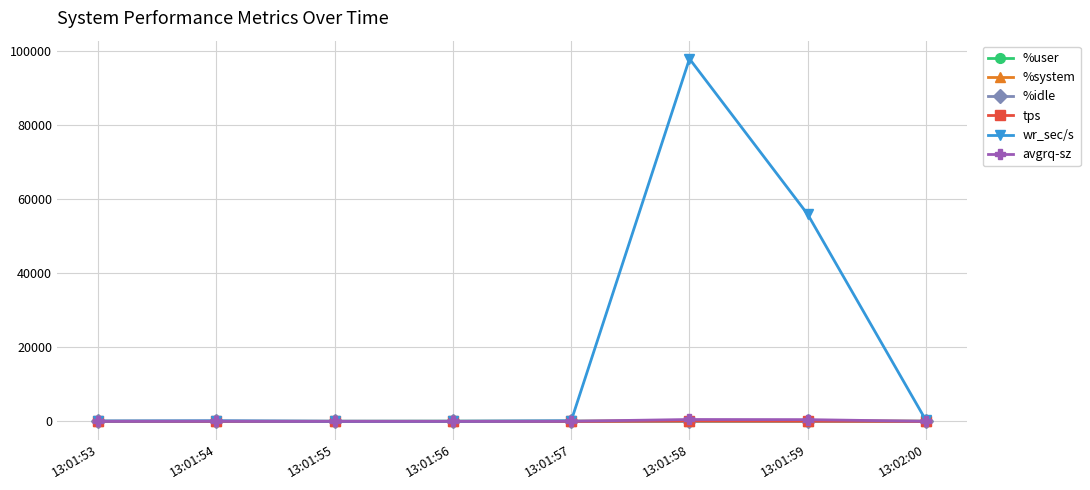

Is it true that wr_sec/s equals 272.0 at 13:02:00?

True